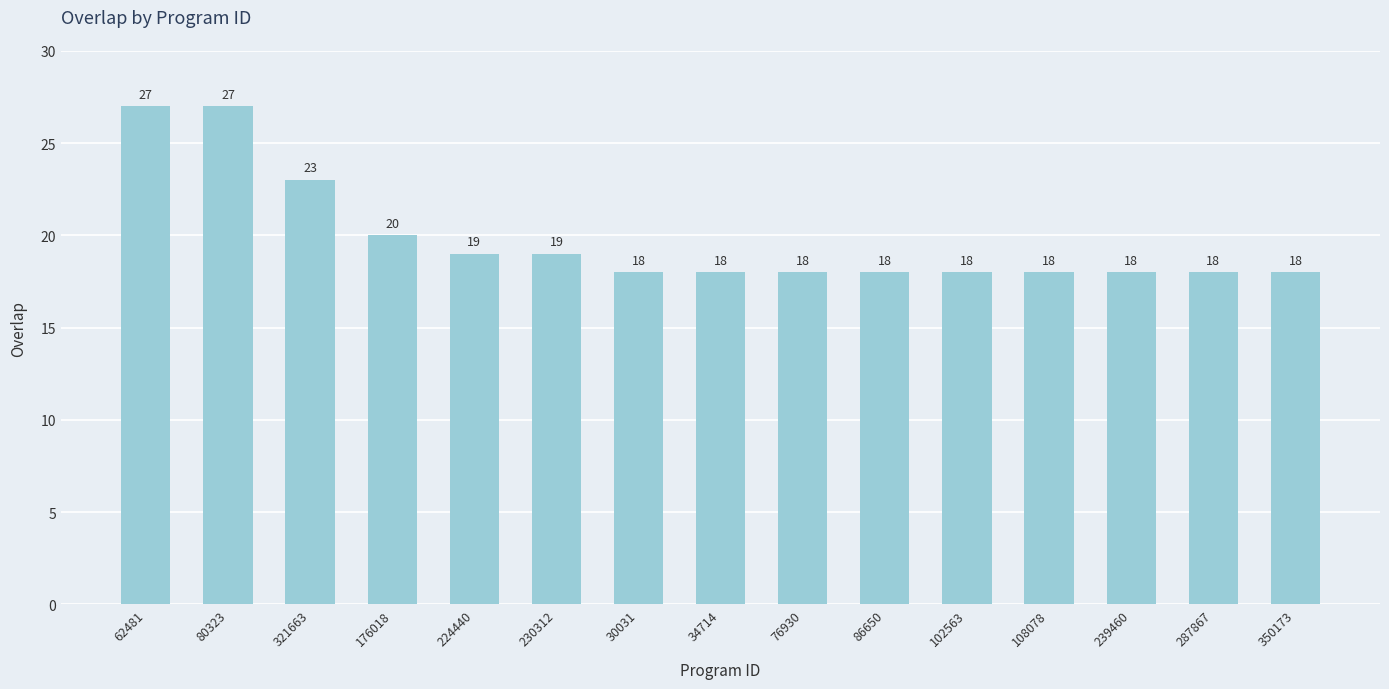

What is the approximate value at 350173?

18